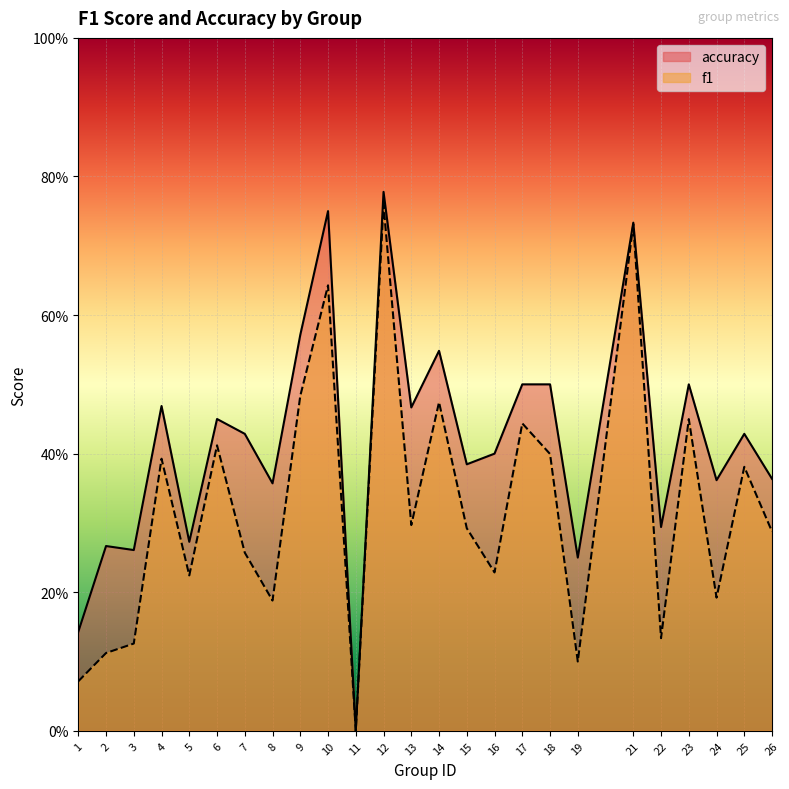

Count the accuracy values in the range 0 to 1.

25